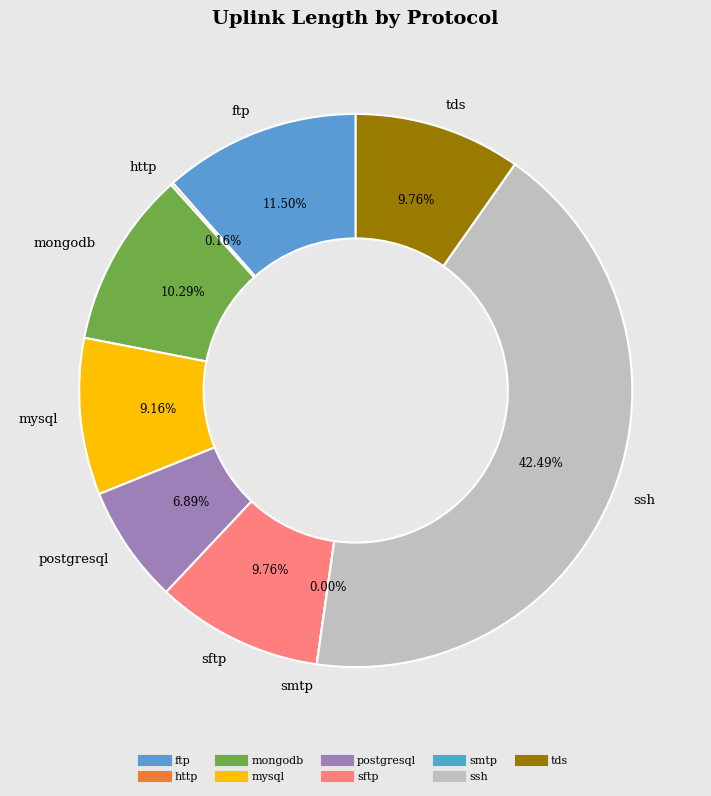

Is there any slice that represents more than half of the pie?

No